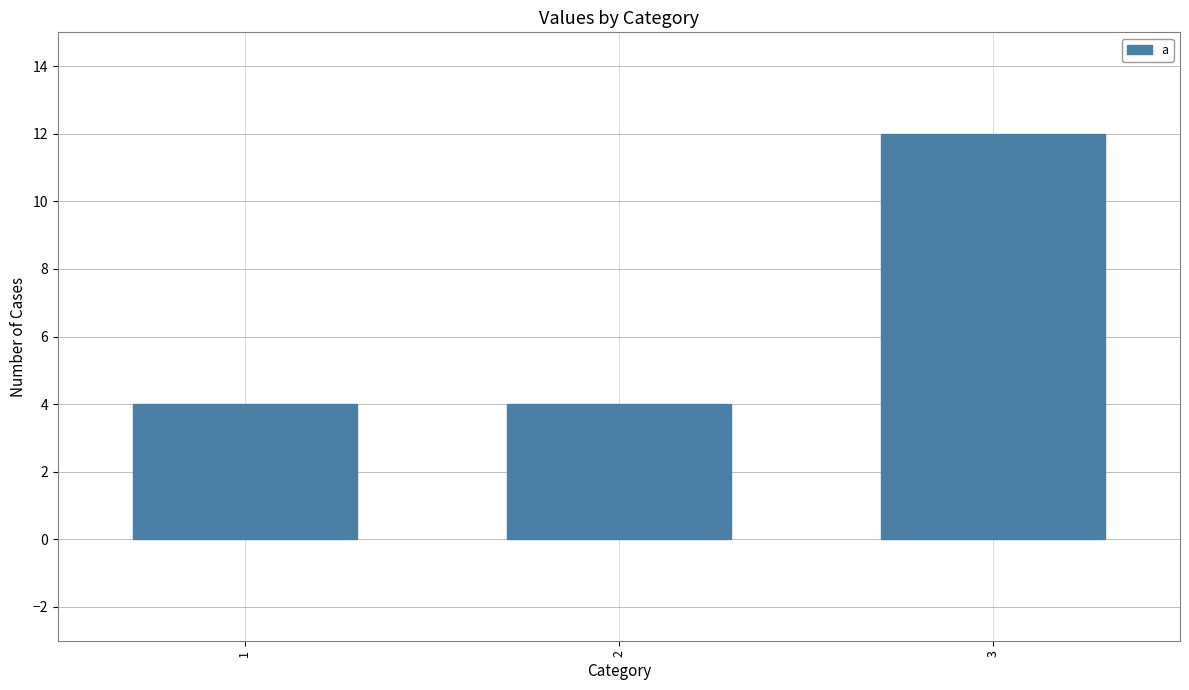

What is the ratio of the value at 1 to the value at 3?

0.3